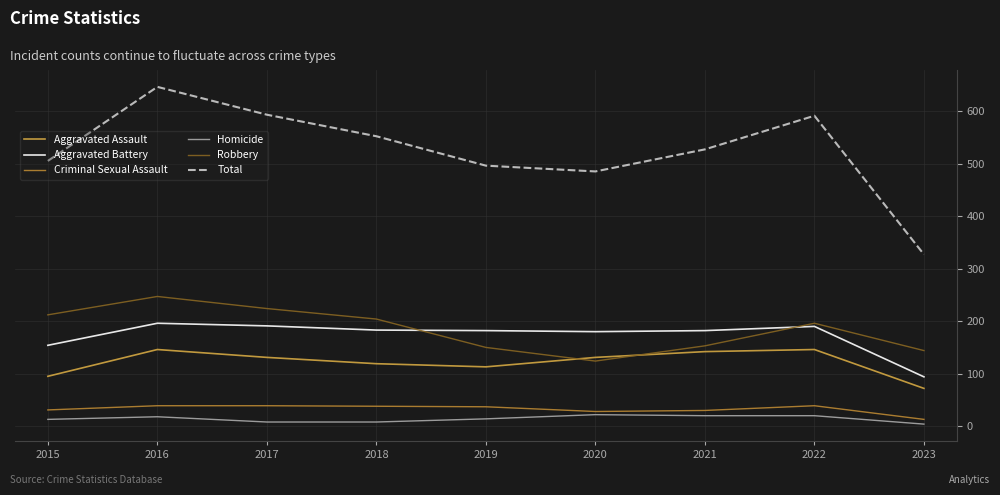

How many series are shown in this chart?

6